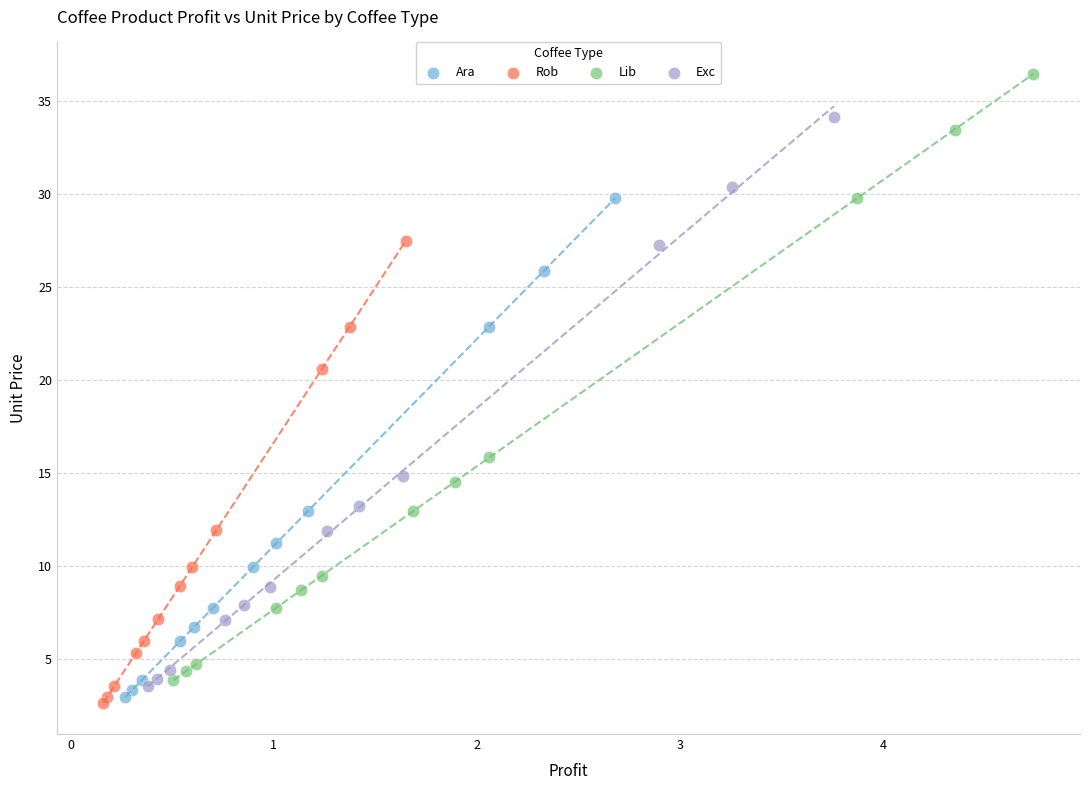

Which series reaches the minimum Y coordinate?

Rob